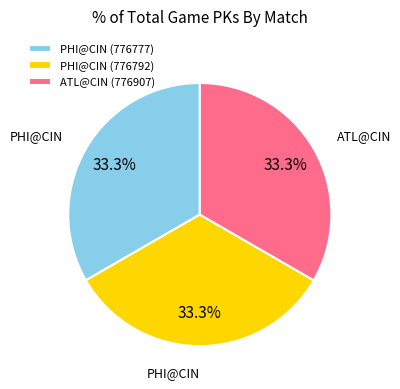

Is there any slice that represents more than half of the pie?

No